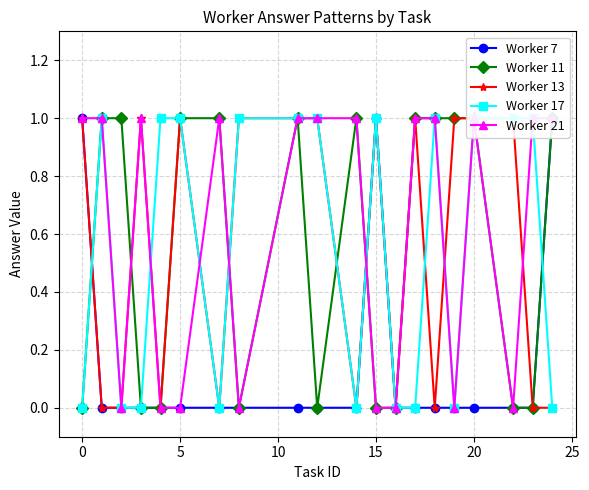

How many lines are shown in the chart?

5